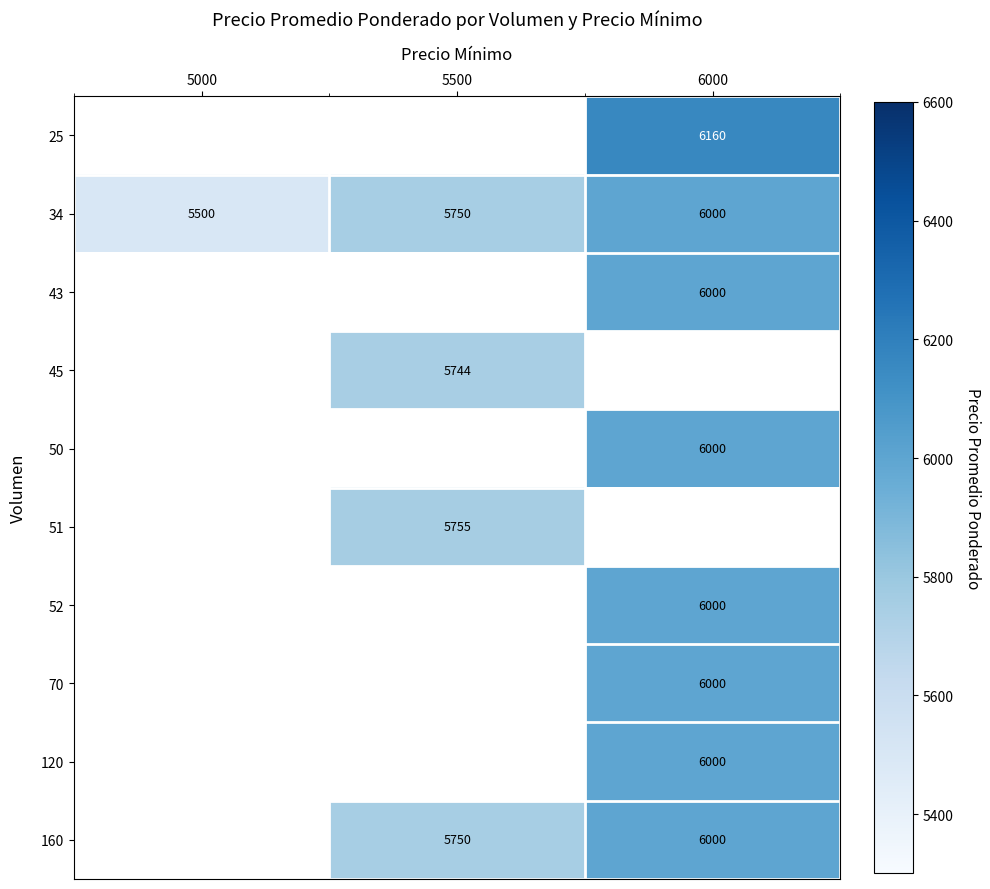

True or false: 51 has a value of 3342 at 5500.

False